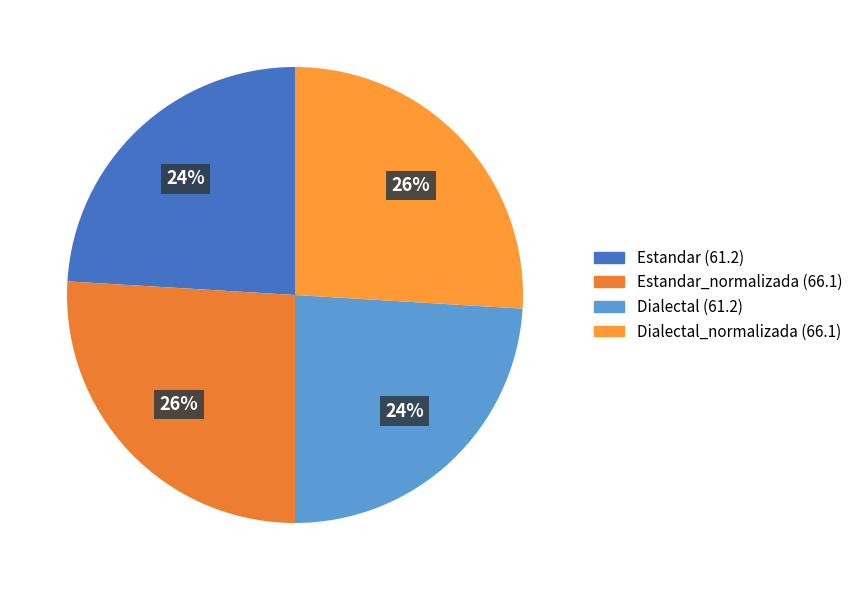

What is the smallest slice in the pie chart?

Estandar